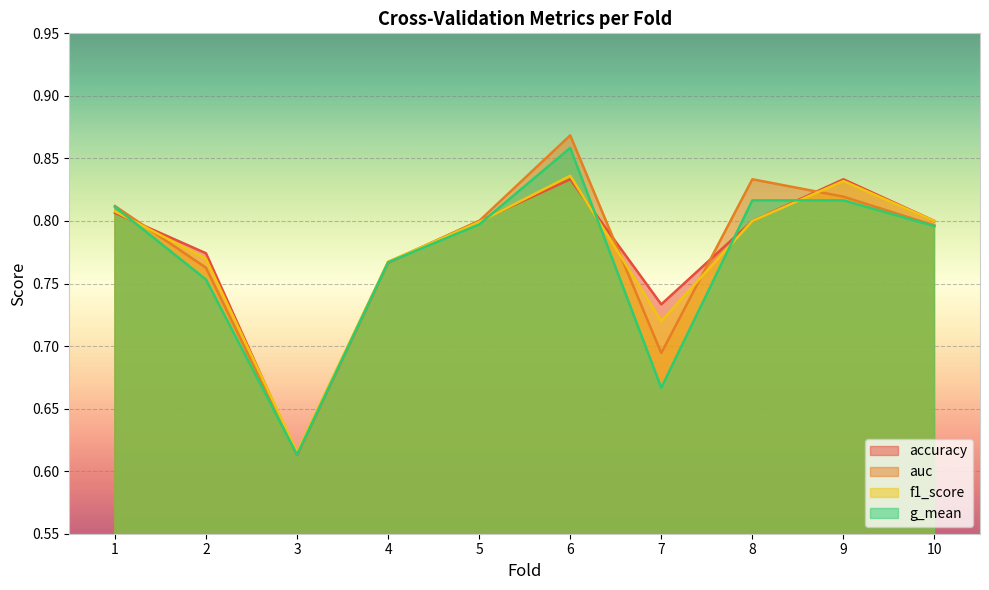

What are all the series names shown in the legend?

accuracy, auc, f1_score, g_mean